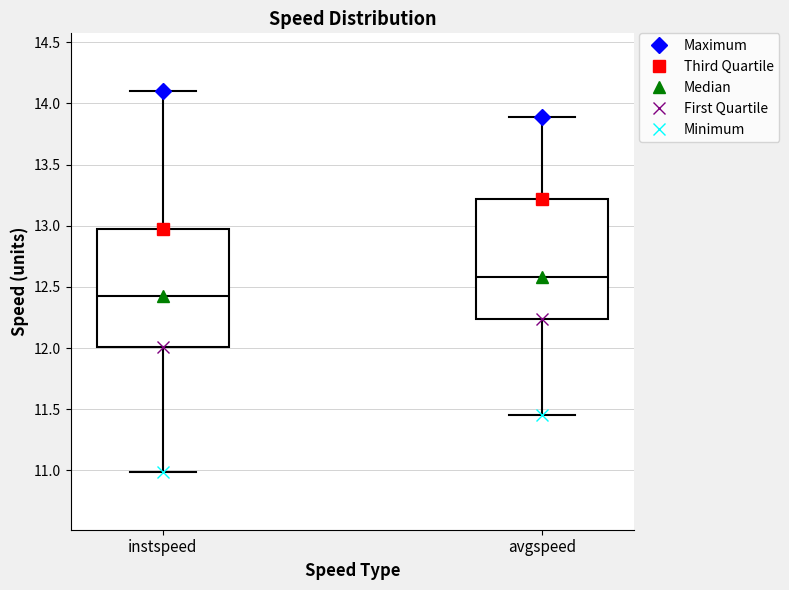

Reading left to right, read every box against the y-axis: the position of its median line, the range the box covers, and the ends of its whiskers. The values are not printed on the chart, so give them approximately, as read against the axis.

instspeed: median 12.45, box 12.00 to 13.00, whiskers 11.00 to 14.10
avgspeed: median 12.60, box 12.25 to 13.20, whiskers 11.45 to 13.90